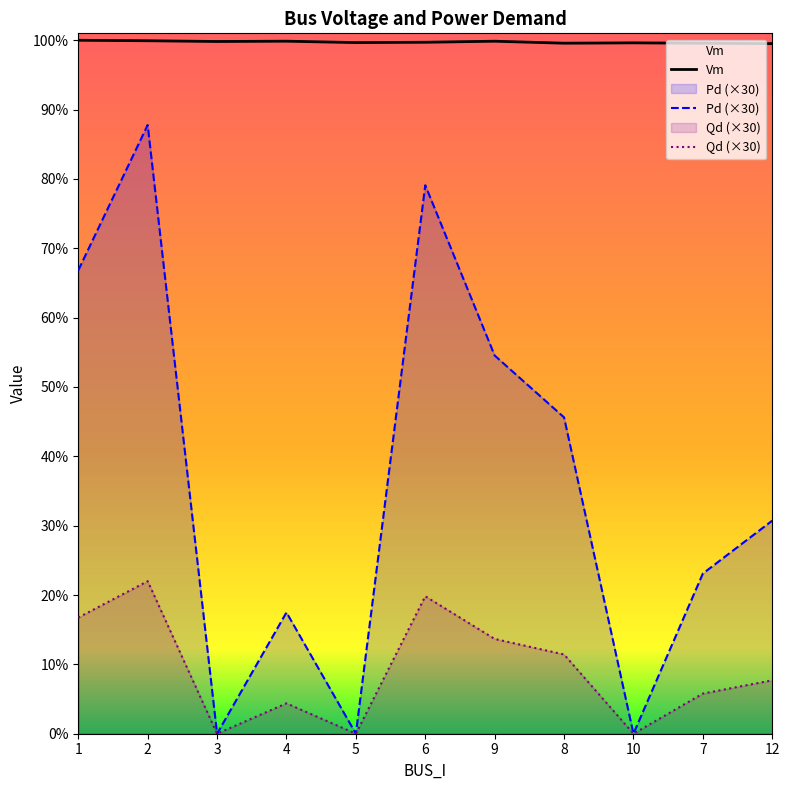

In Qd (×30), how many points are lower than both neighbors (excluding endpoints)?

3